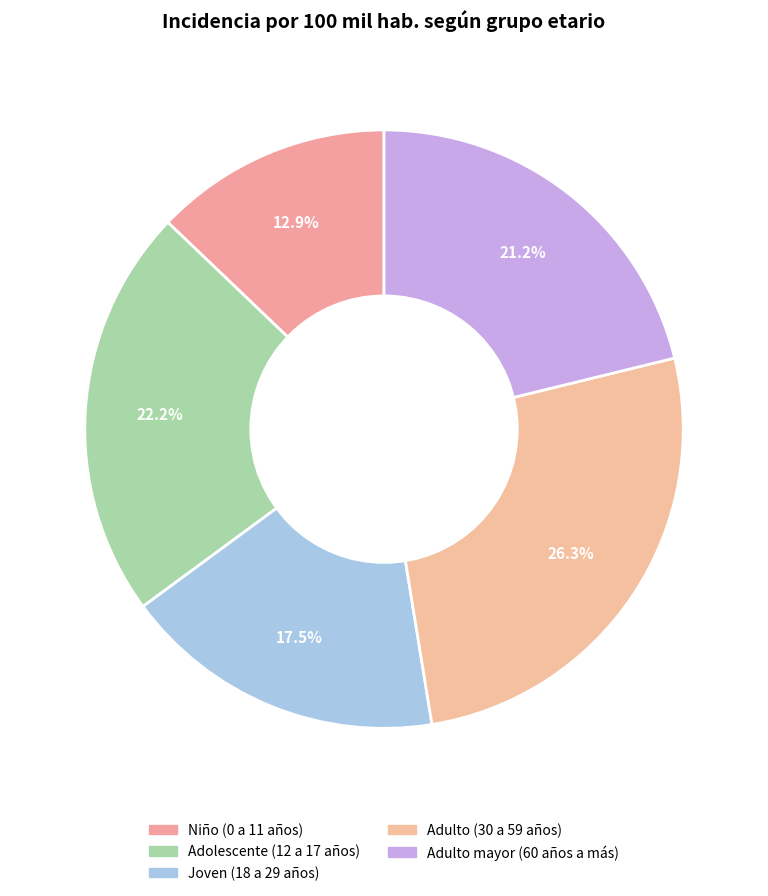

What percentage is the Joven (18 a 29 años) slice, to the nearest percent?

17%